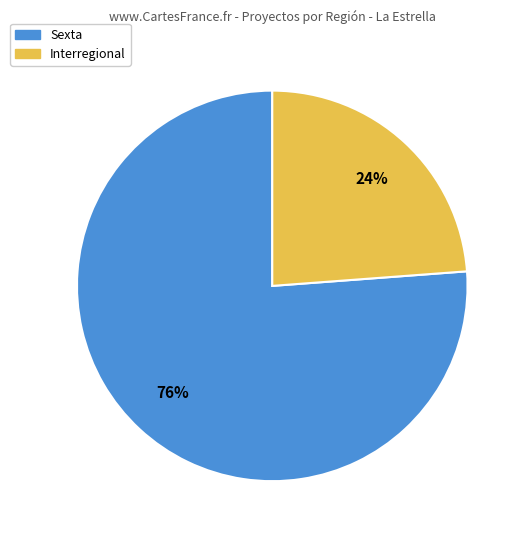

Does Sexta account for over 50% of the chart?

Yes